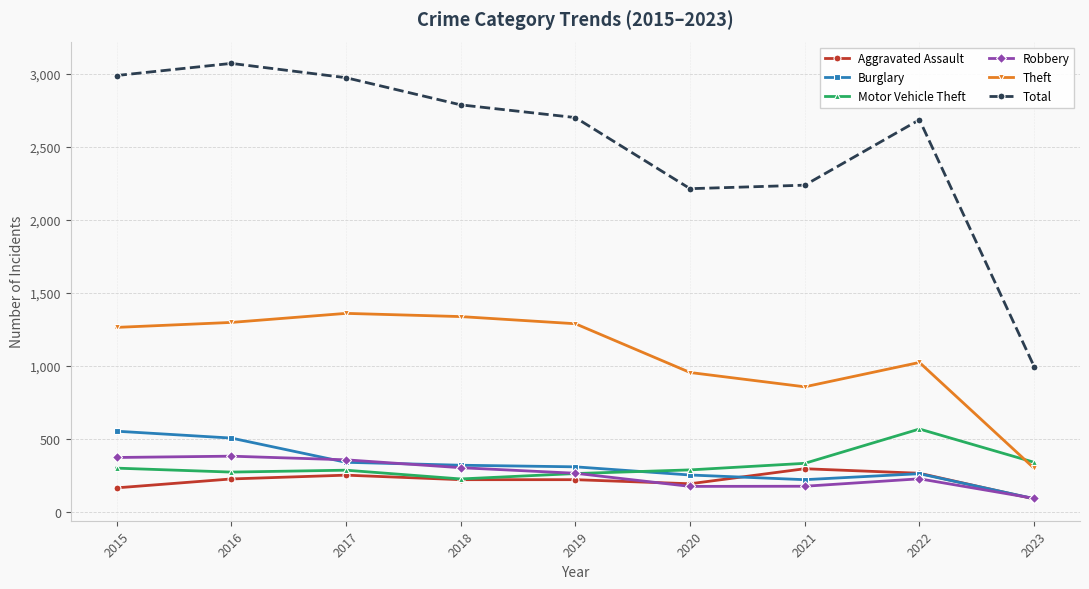

True or false: Aggravated Assault has more than 1 interior local peaks.

True